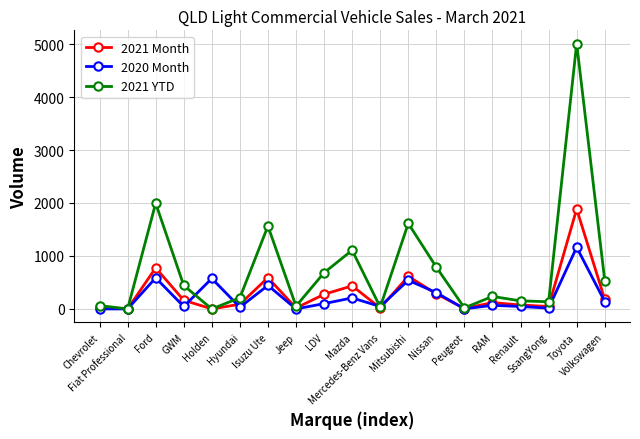

Rank the series by their maximum value, from lowest to highest.

2020 Month, 2021 Month, 2021 YTD